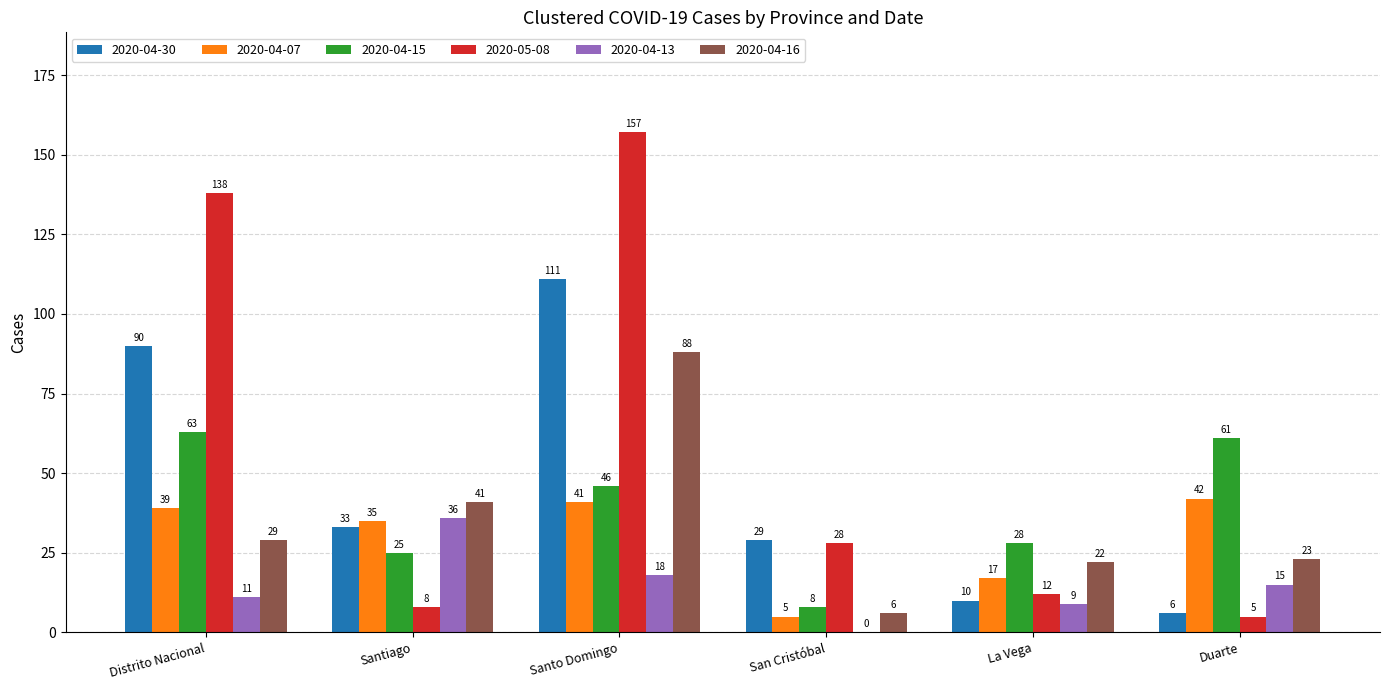

What is the total value across all series at Santo Domingo?

461